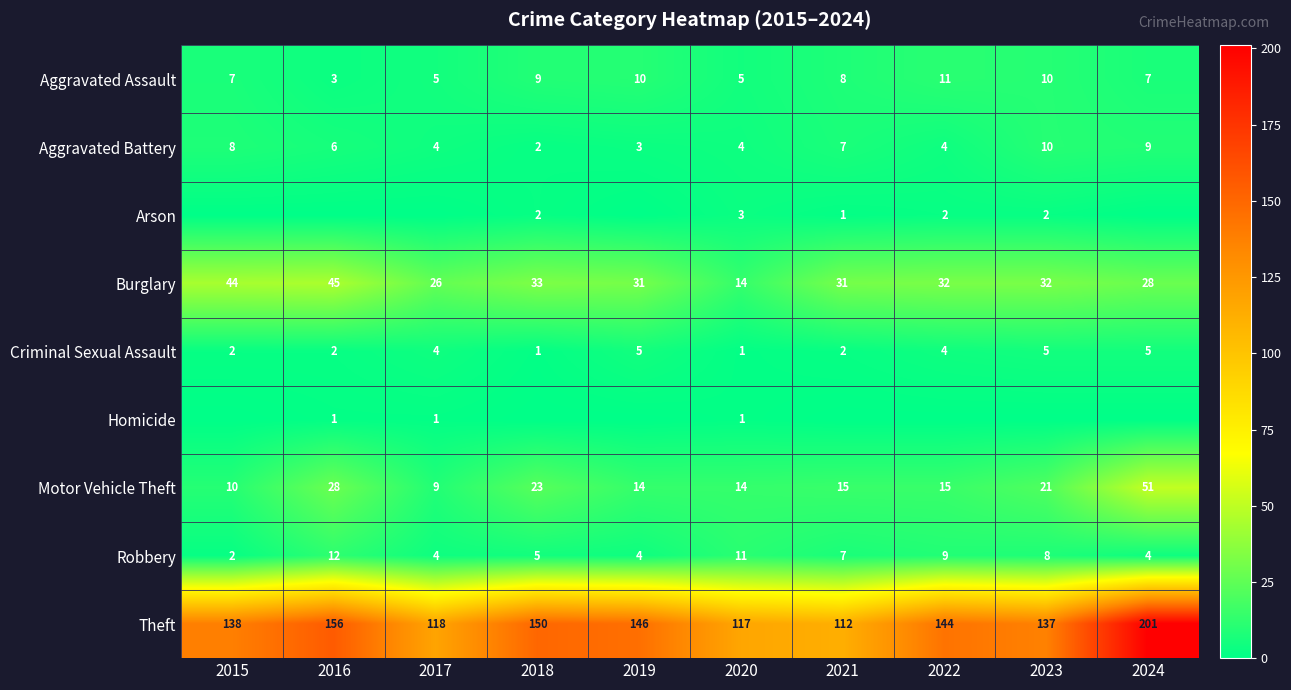

The Motor Vehicle Theft series shows 16 at 2015. True or false?

False